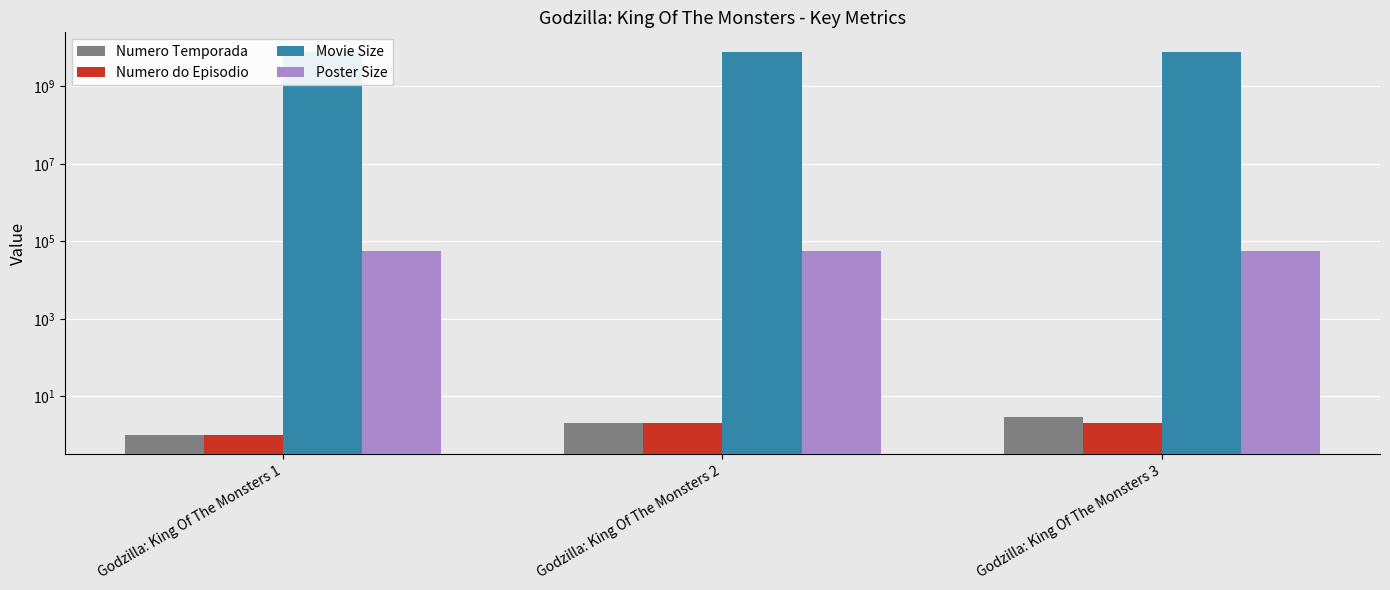

How many bars are there in each group?

4